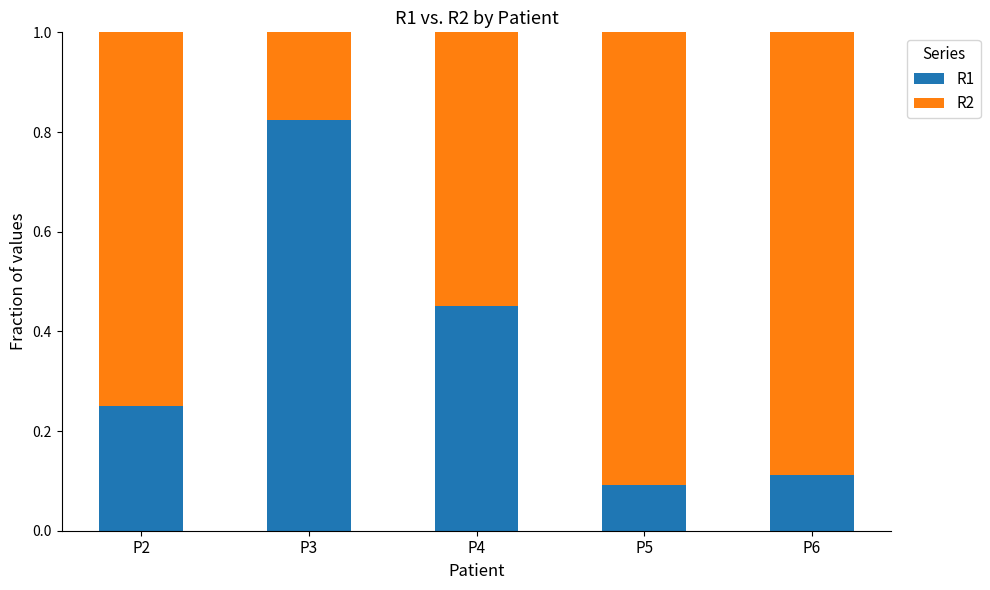

Which category has the lowest value in the R1 series?

P5